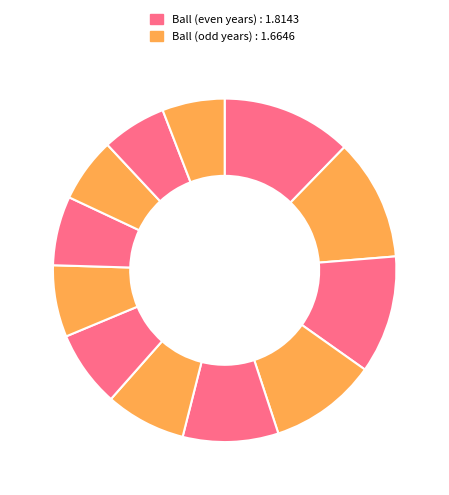

How many segments does this pie chart have?

12